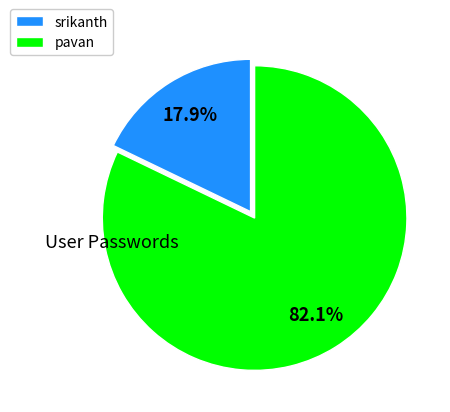

How many segments does this pie chart have?

2